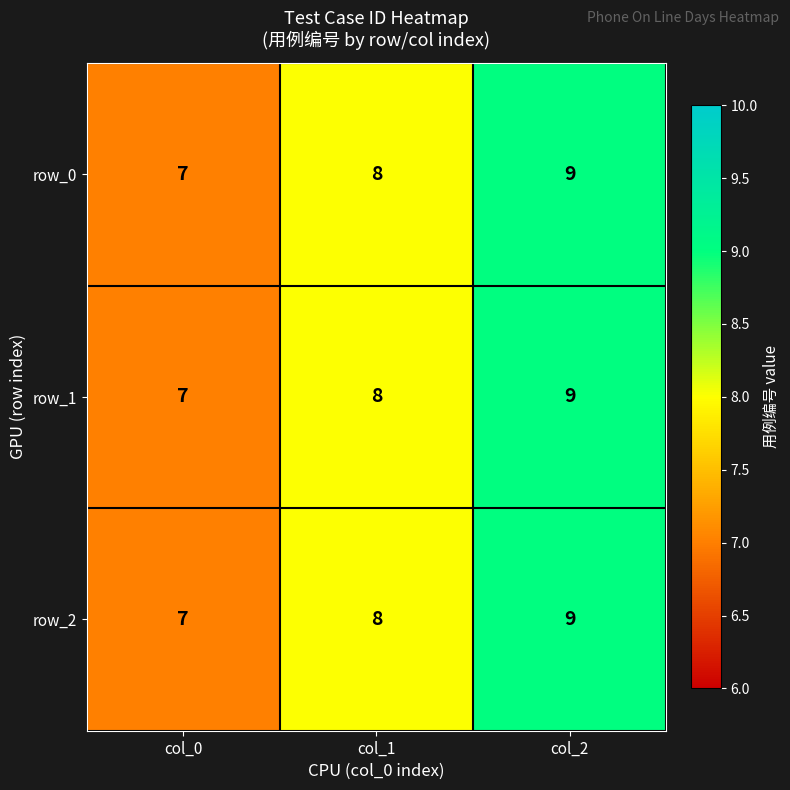

At which category is the sum across all series the highest?

col_2